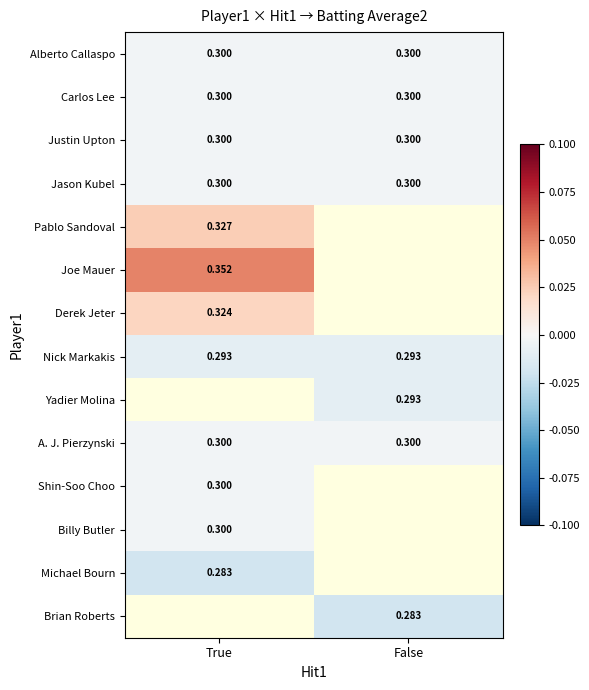

Count the number of data series in this chart.

14